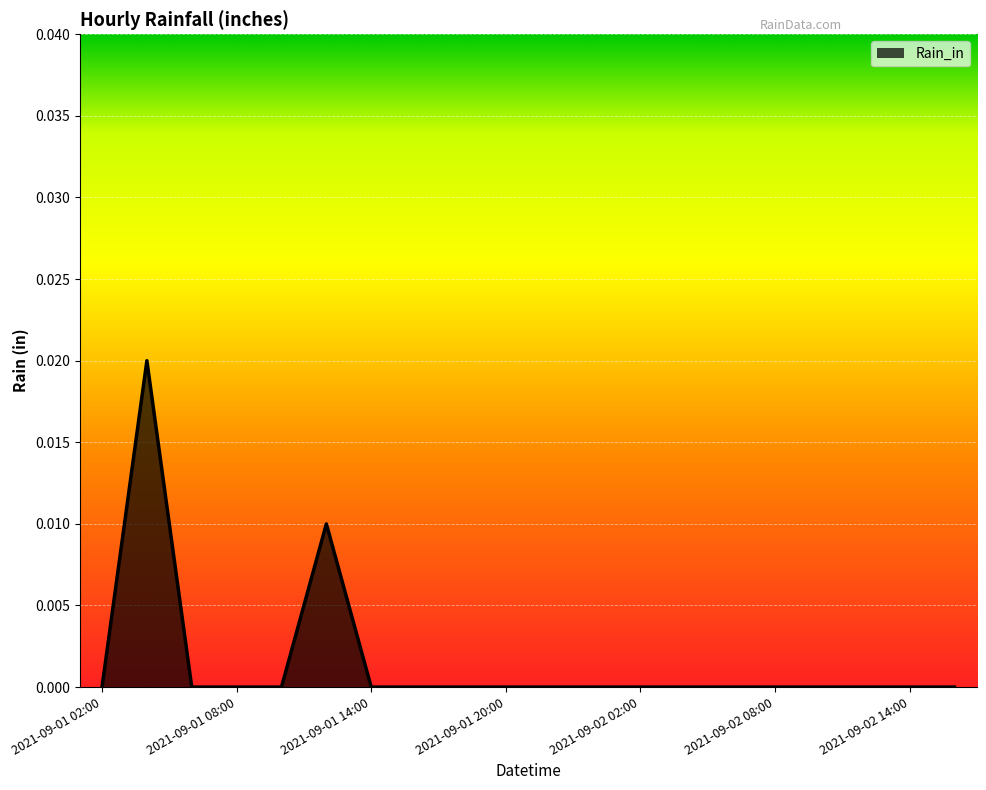

How many distinct data groups are displayed?

1